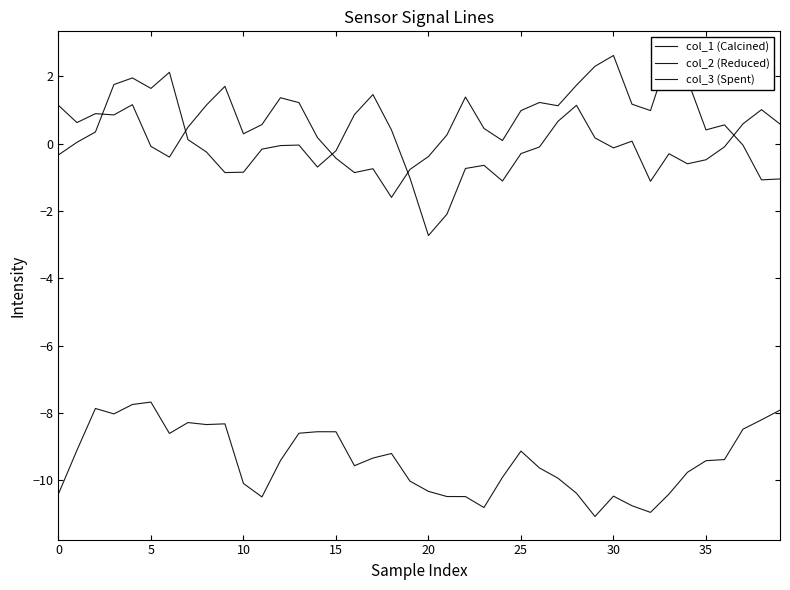

What is the smallest value displayed?

-11.1